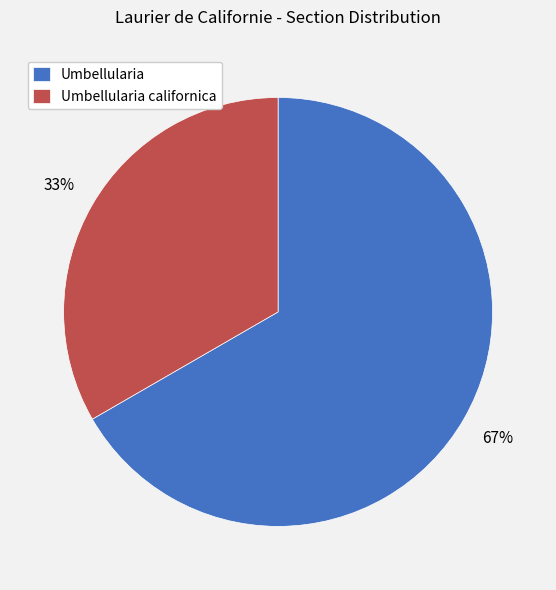

Is the sum of Umbellularia californica and Umbellularia greater than half?

Yes